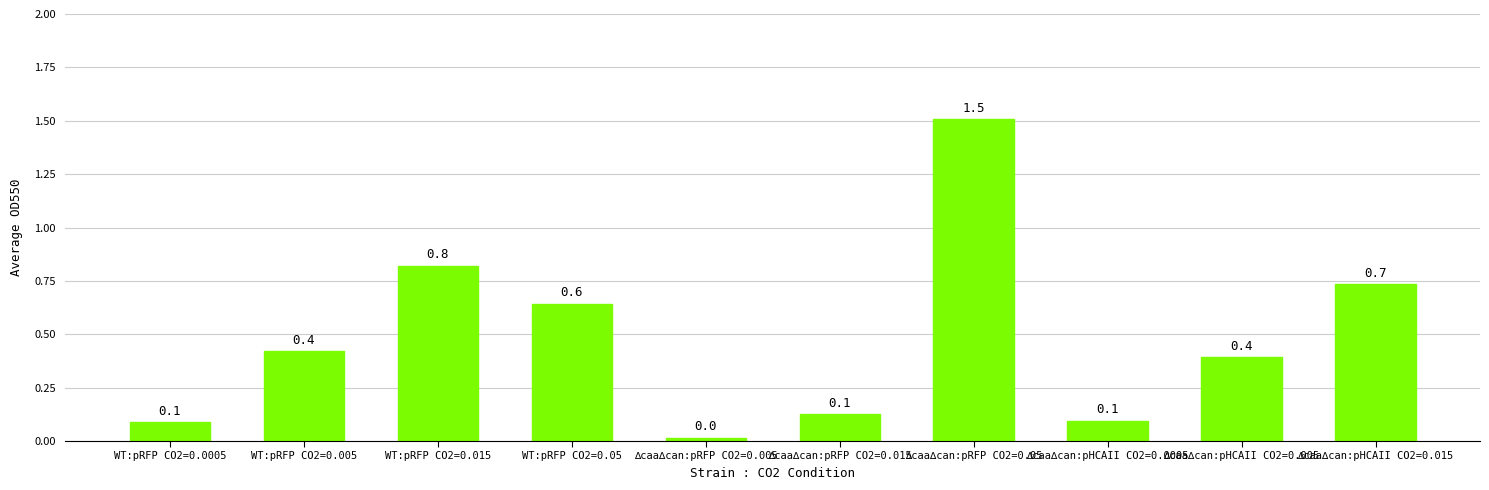

Which label corresponds to the smallest value in the chart?

∆caa∆can:pRFP CO2=0.005